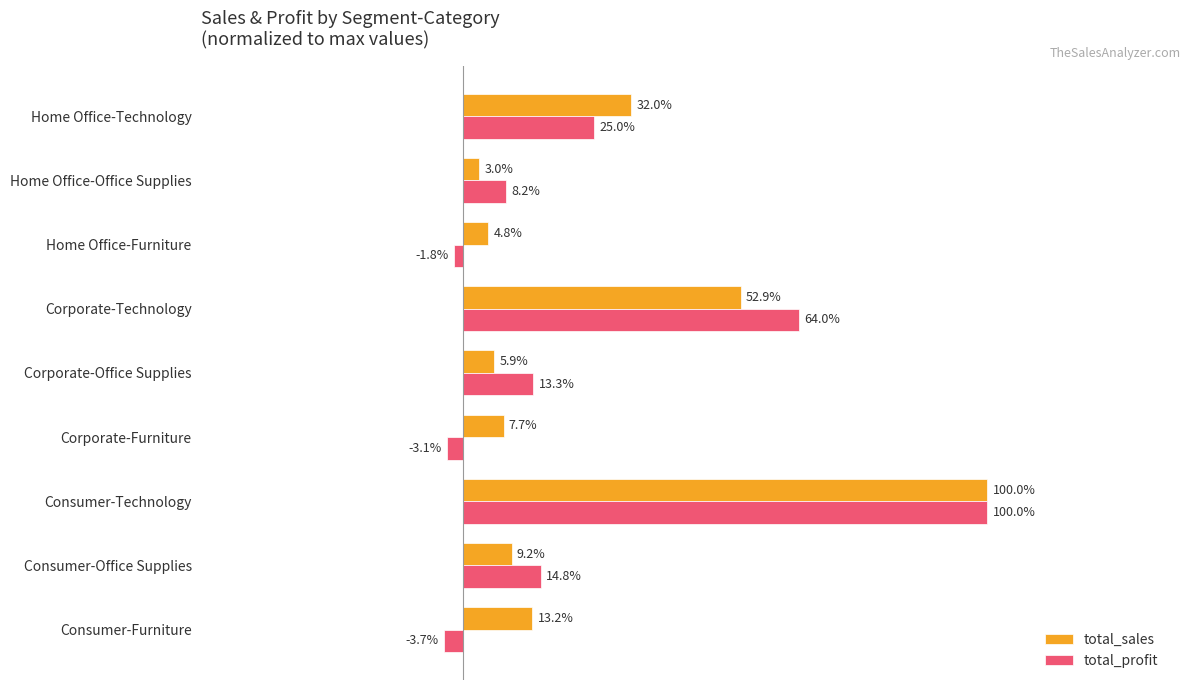

What are all the series names shown in the legend?

total_sales, total_profit